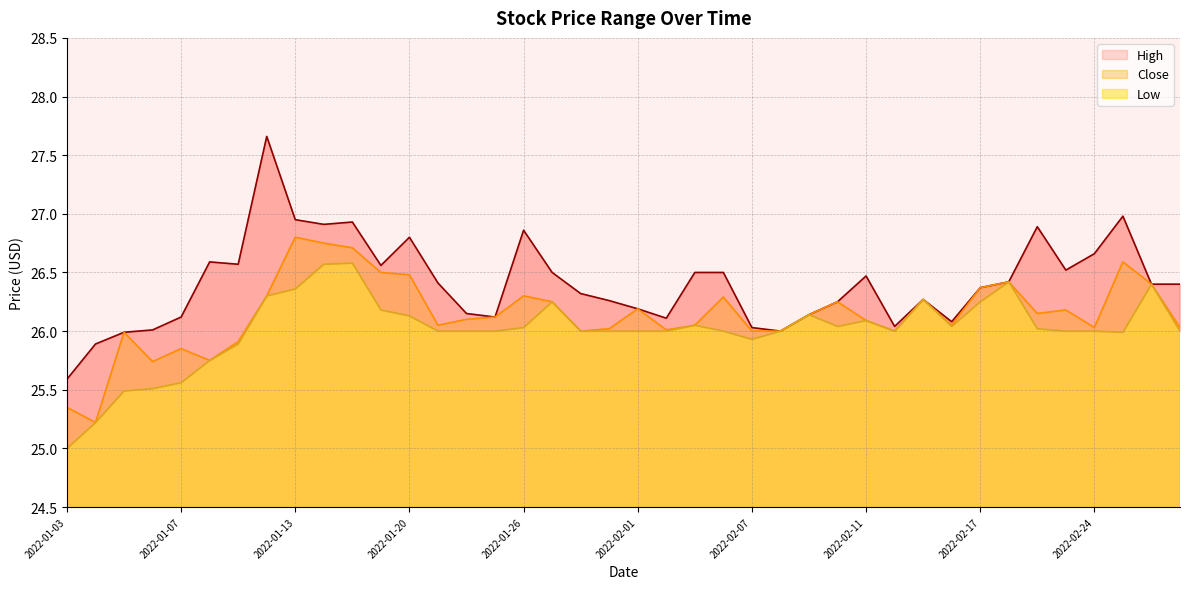

What is the average value of the Low series?

26.0